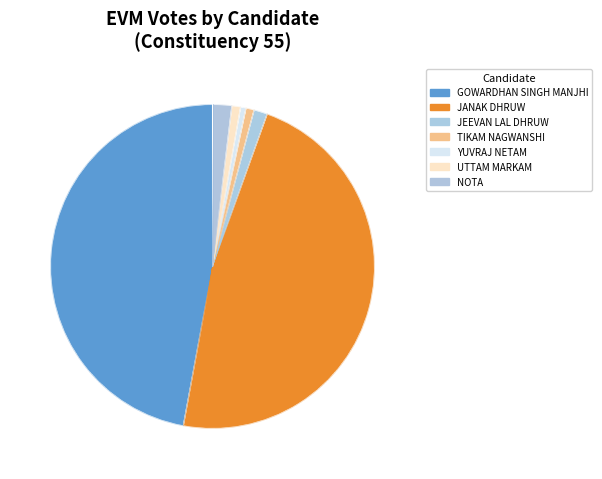

The TIKAM NAGWANSHI slice represents 1% of the pie. True or false?

True